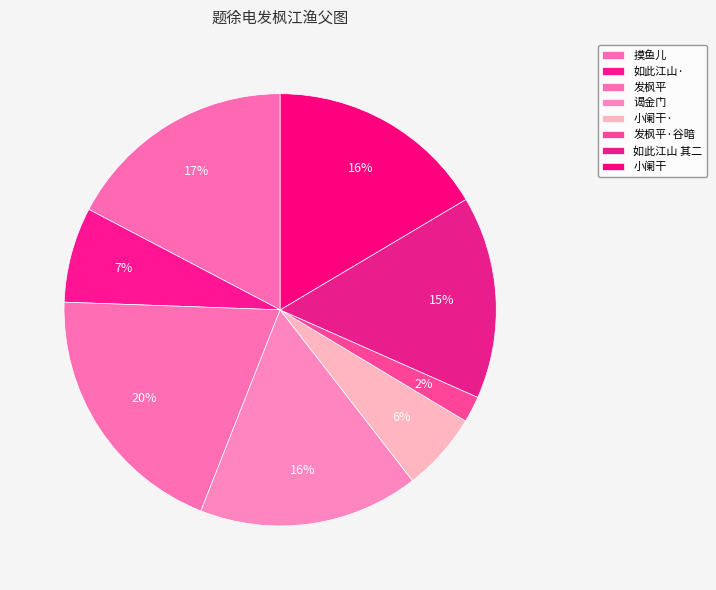

True or false: 发枫平 accounts for 8% of the total.

False